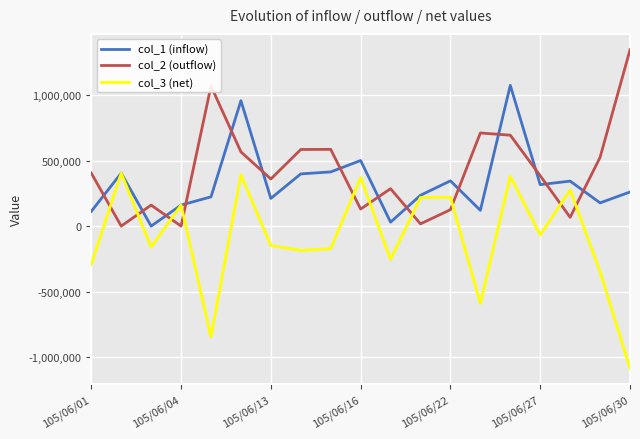

What is the greatest value displayed?

1344000